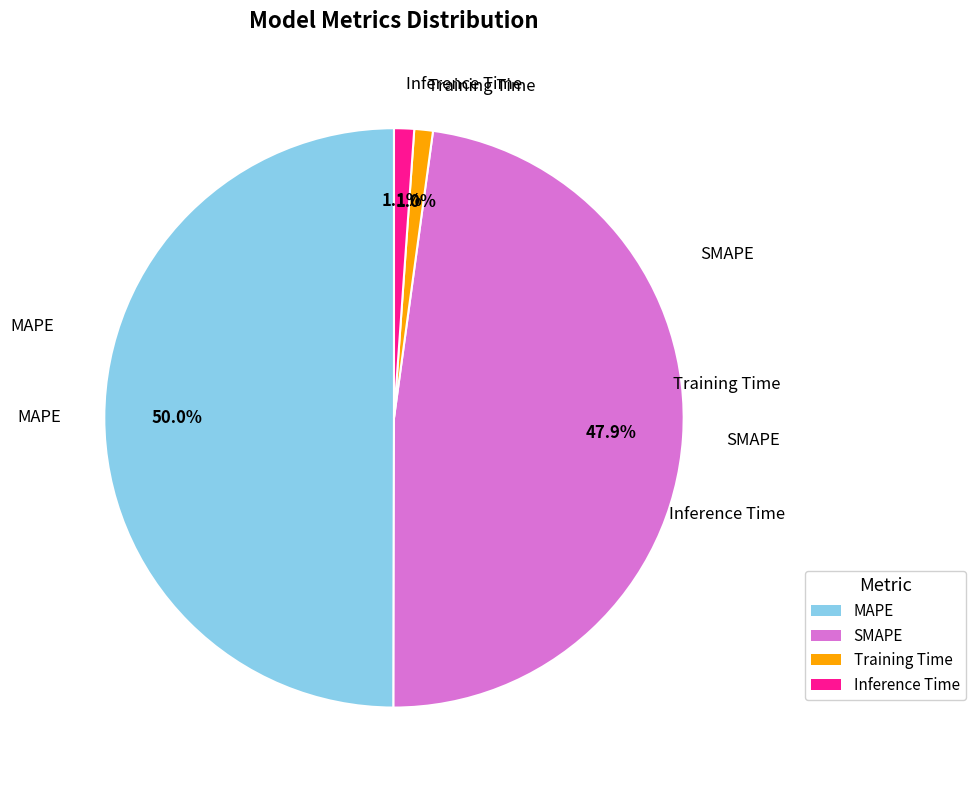

True or false: Training Time accounts for 7% of the total.

False